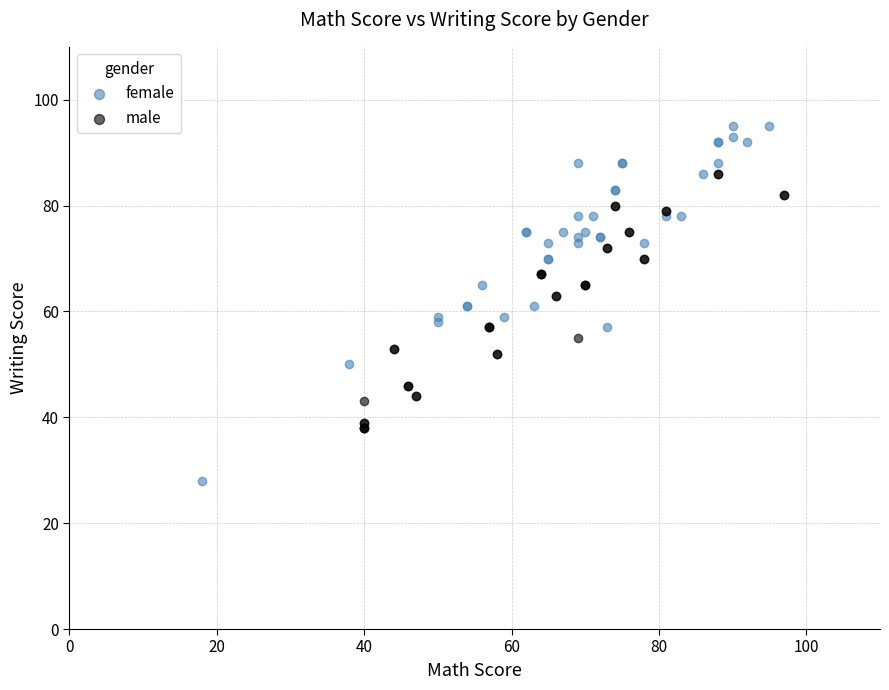

Which series contains the lowest Y value?

female